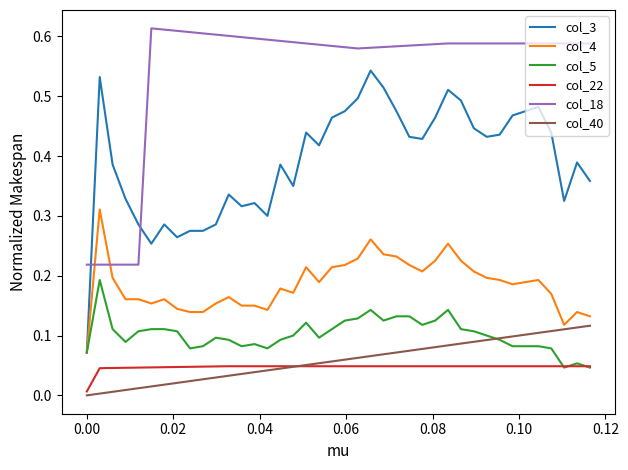

True or false: col_40 and col_18 intersect in this chart.

False